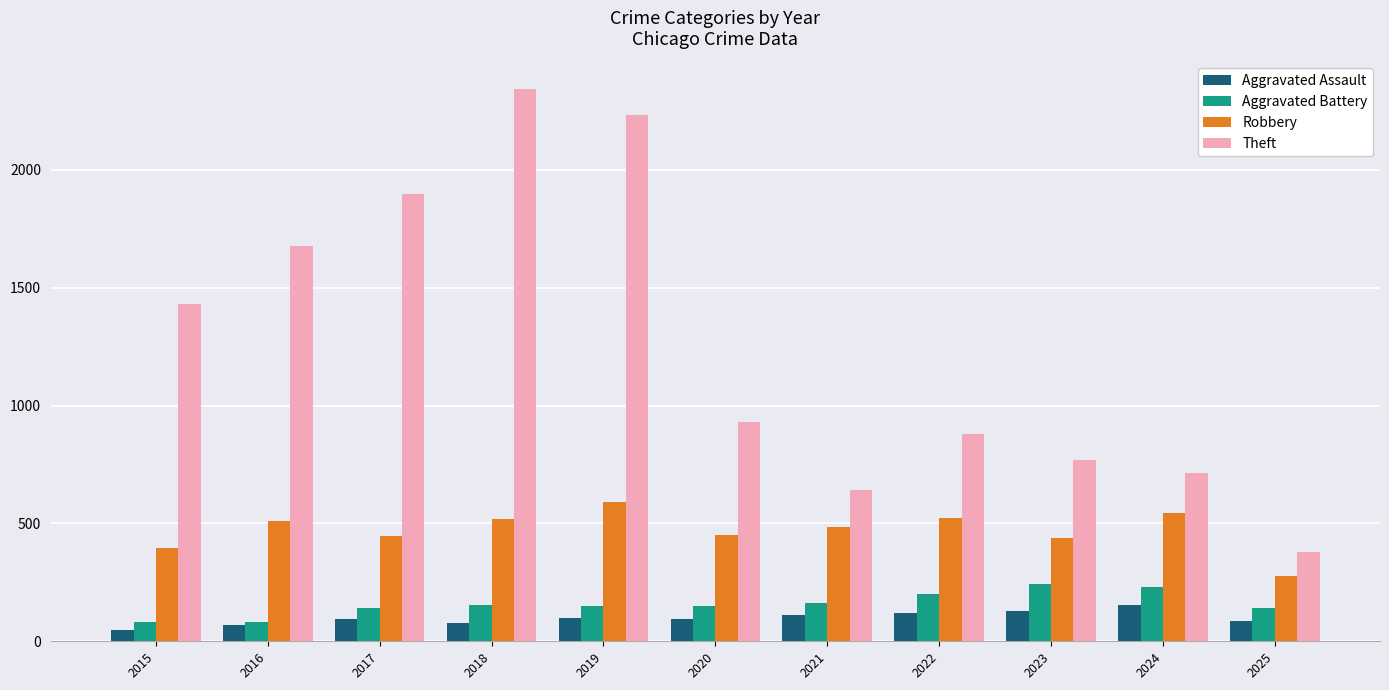

Does the chart contain stacked bars?

No